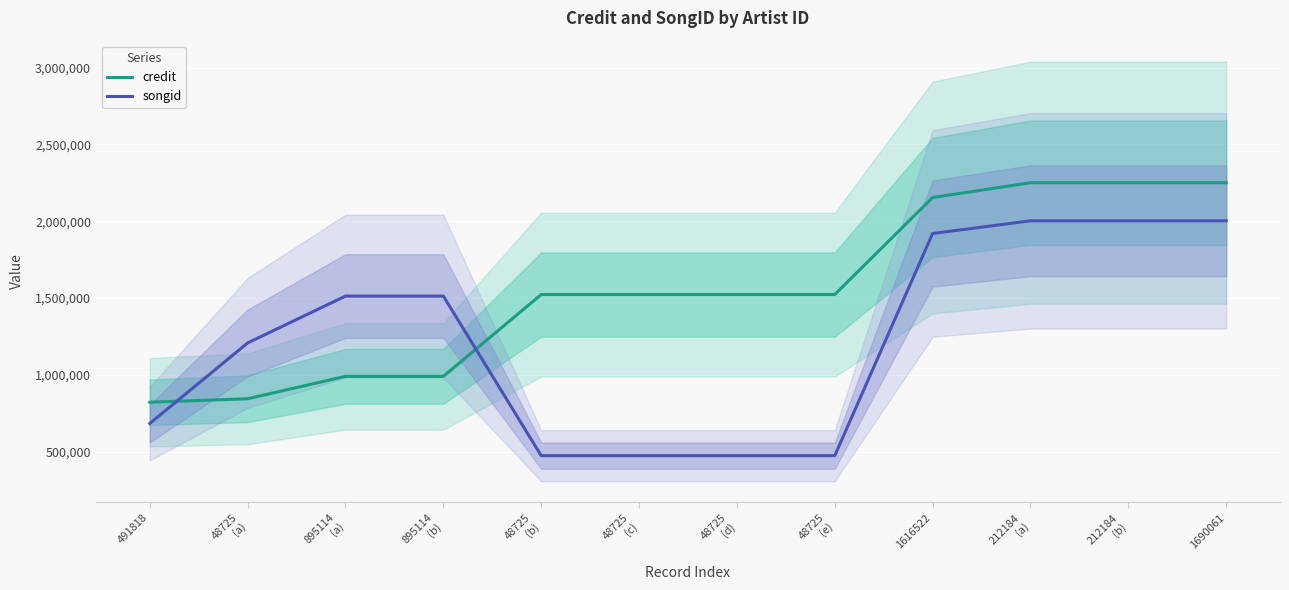

What is the highest value of the songid series?

2003182